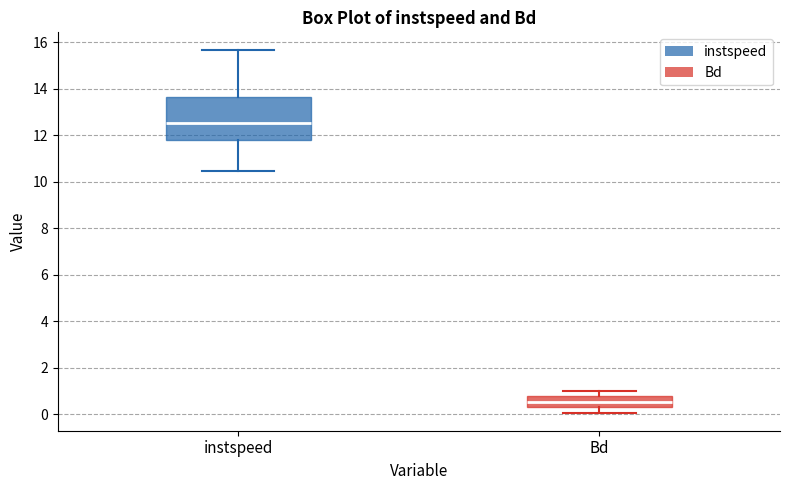

Which box is the tallest, from its lower edge to its upper edge?

instspeed